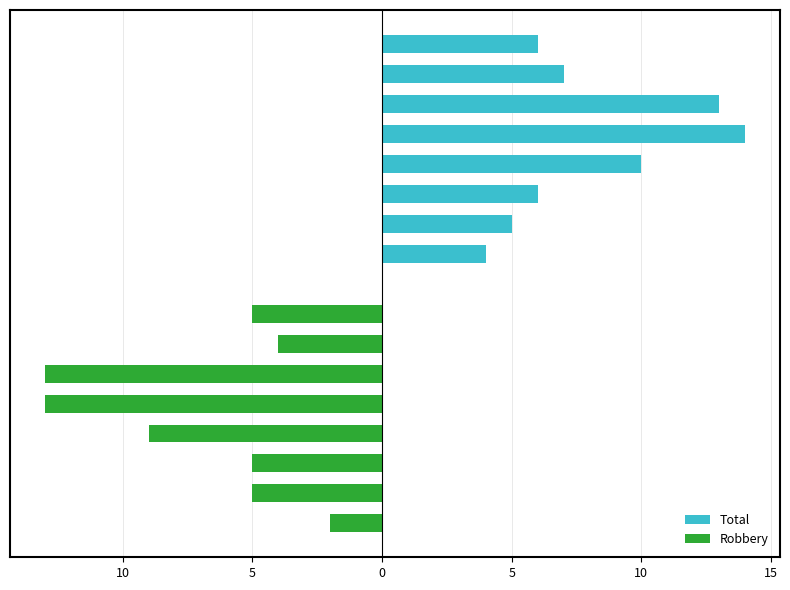

Rank the series at 10 from highest to lowest value.

Total, Robbery